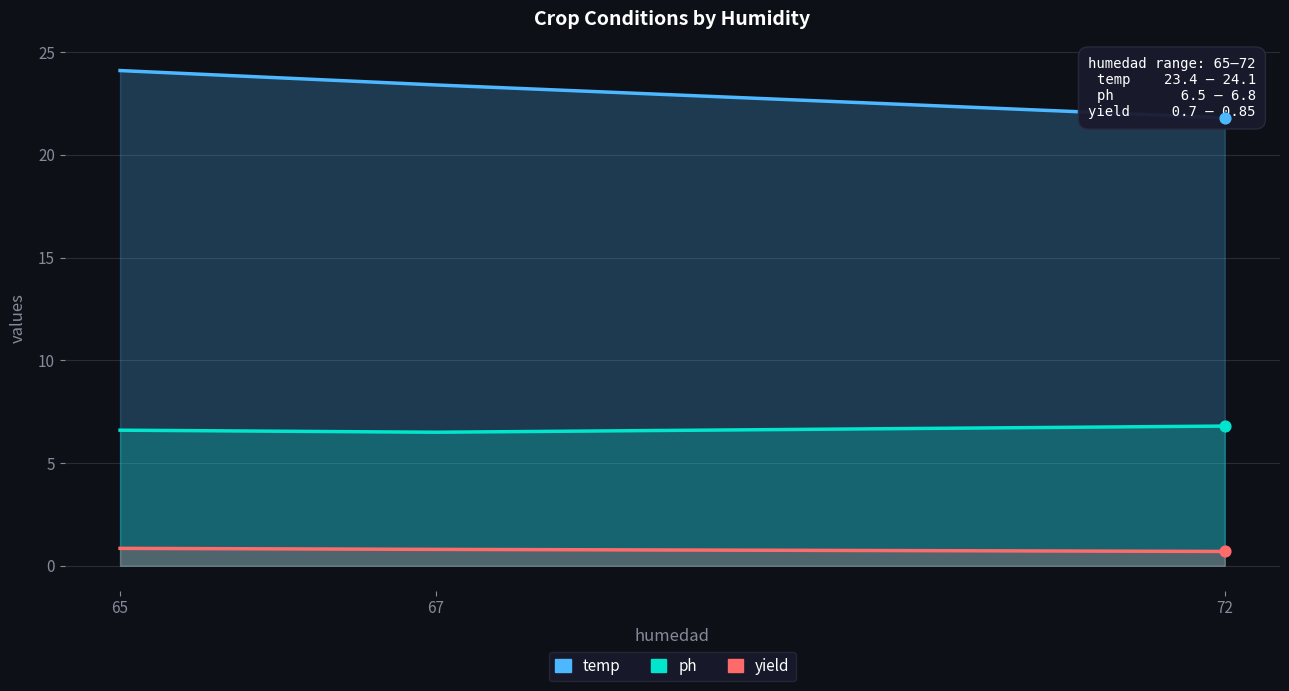

Is the value of yield at 72 greater than the value of temp at 65?

No